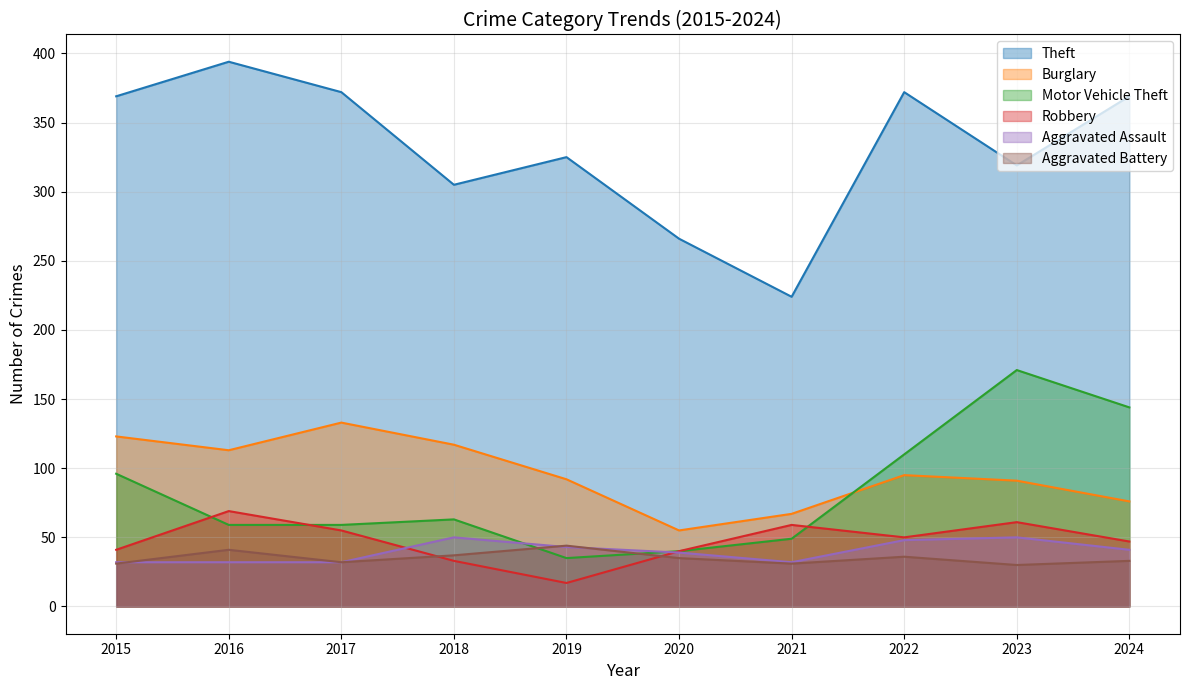

At 2020, list the series in order from smallest to largest.

Aggravated Battery, Aggravated Assault, Motor Vehicle Theft, Robbery, Burglary, Theft